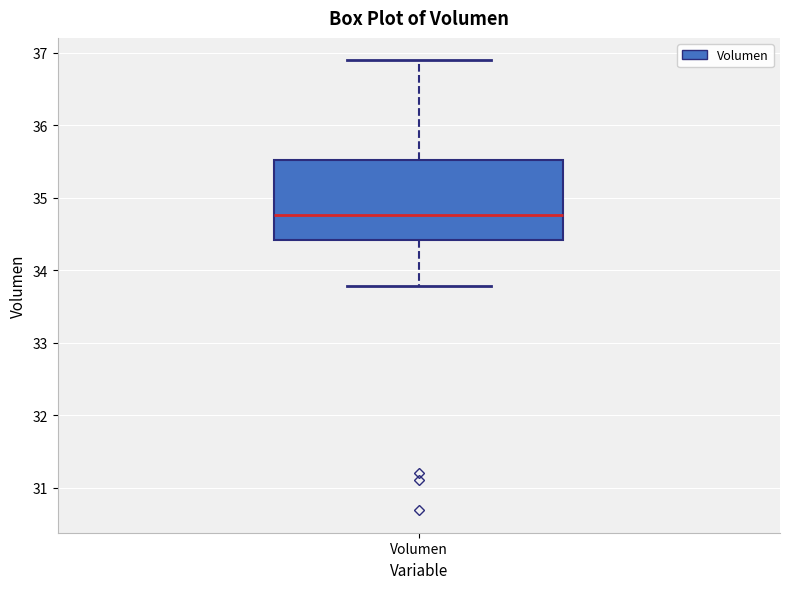

Transcribe this box plot: give where the median line is, the range the box spans, and where the two whiskers end, as read against the y-axis. The values are not printed on the chart, so give them approximately, as read against the axis.

median 34.8, box 34.4 to 35.5, whiskers 33.8 to 36.9